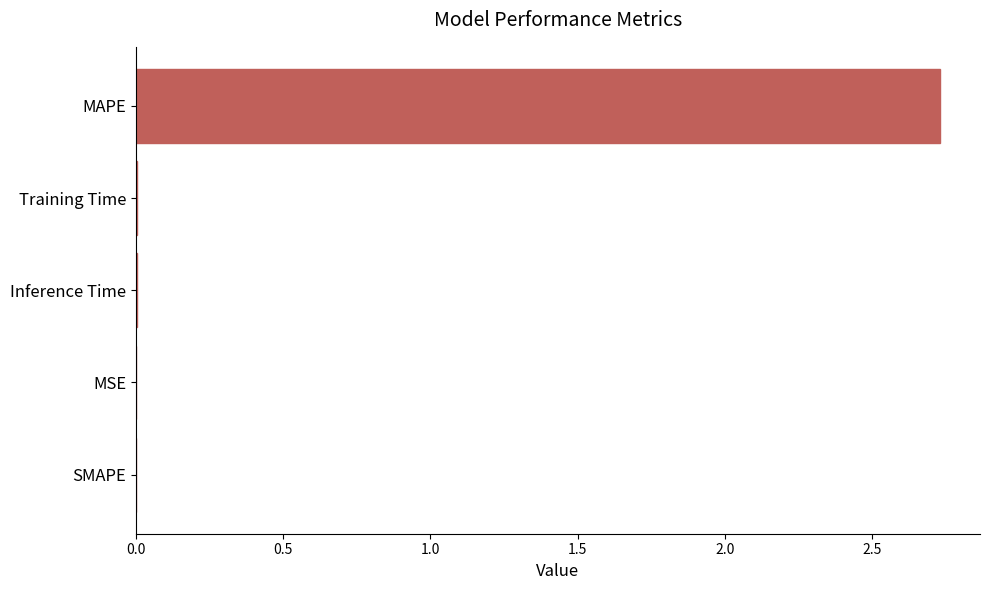

The chart shows a value of 0.0 at MSE. True or false?

True